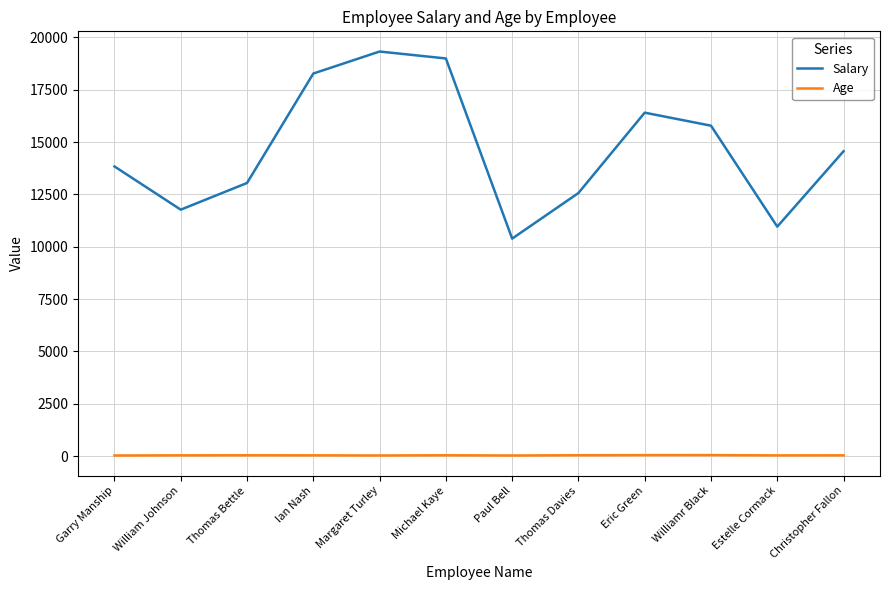

True or false: Salary and Age intersect in this chart.

False